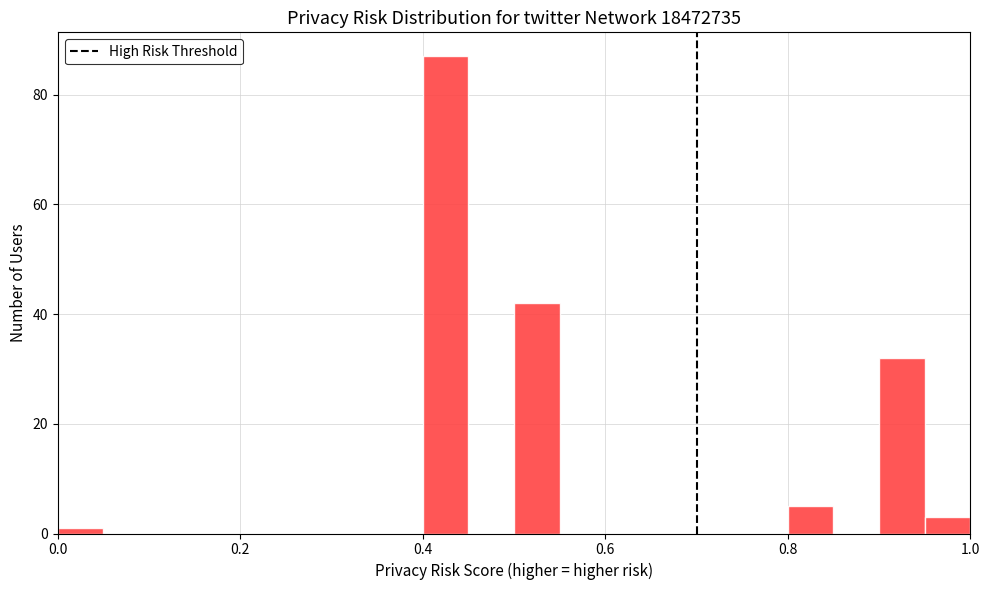

Around what value on the x-axis is the tallest bar? Give the approximate position of its centre, as read against the axis.

0.42